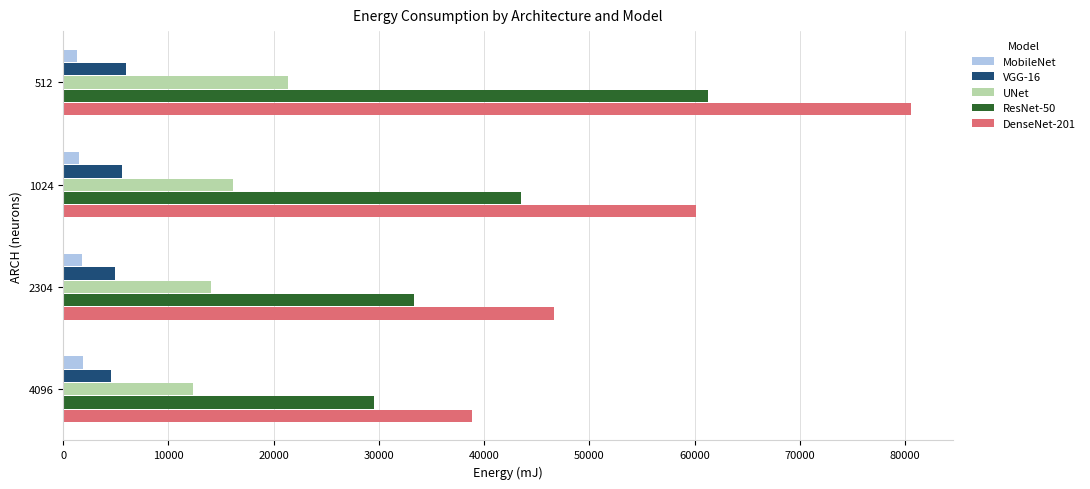

True or false: ResNet-50 has a value of 8292.7 at 2304.

False